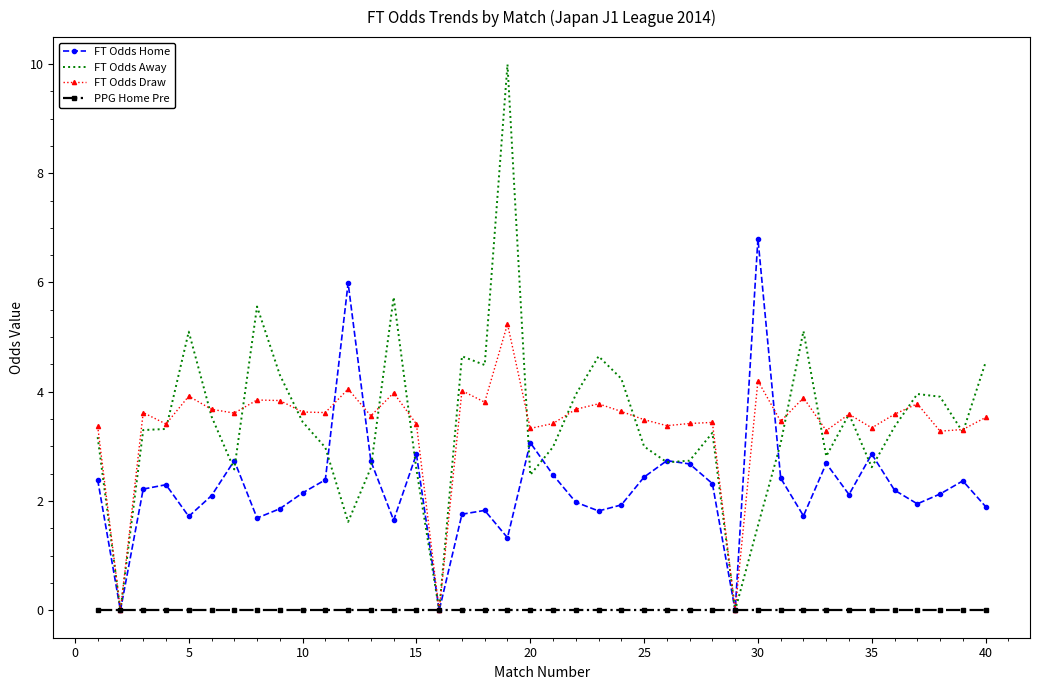

True or false: FT Odds Away has more than 2 points higher than both neighbors.

True